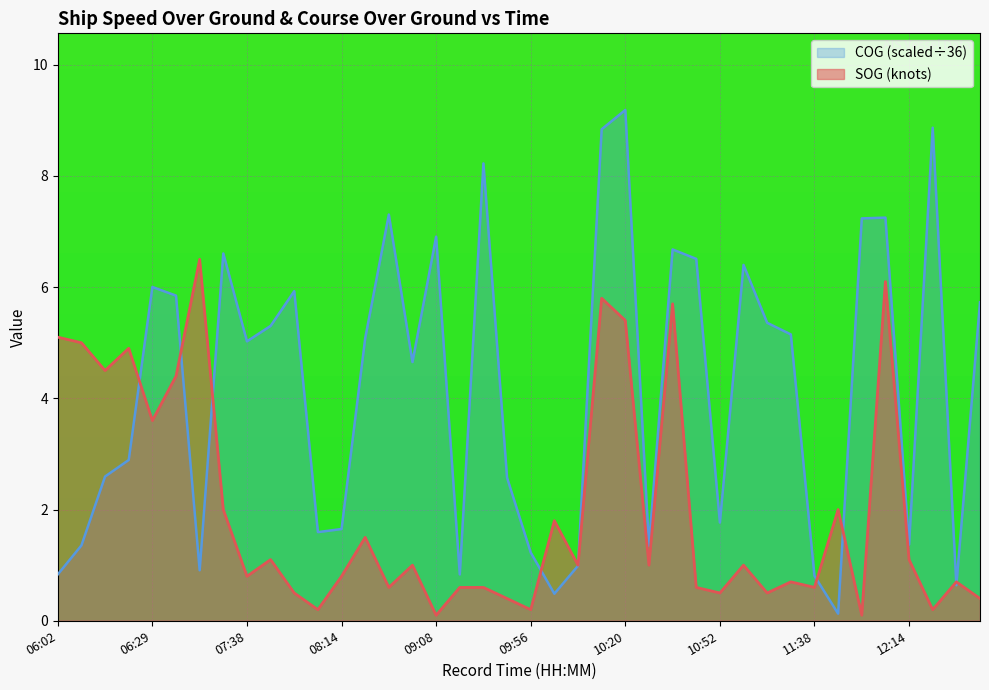

Rank the categories by SOG value from lowest to highest.

09:08, 12:02, 07:58, 09:56, 12:29, 09:51, 12:41, 07:50, 10:52, 11:04, 08:40, 09:20, 09:44, 10:44, 11:38, 11:20, 12:33, 07:38, 08:14, 08:50, 10:08, 10:32, 10:57, 07:40, 12:14, 08:28, 10:04, 07:14, 11:50, 06:29, 06:50, 06:14, 06:22, 06:07, 06:02, 10:20, 10:40, 10:19, 12:03, 07:02